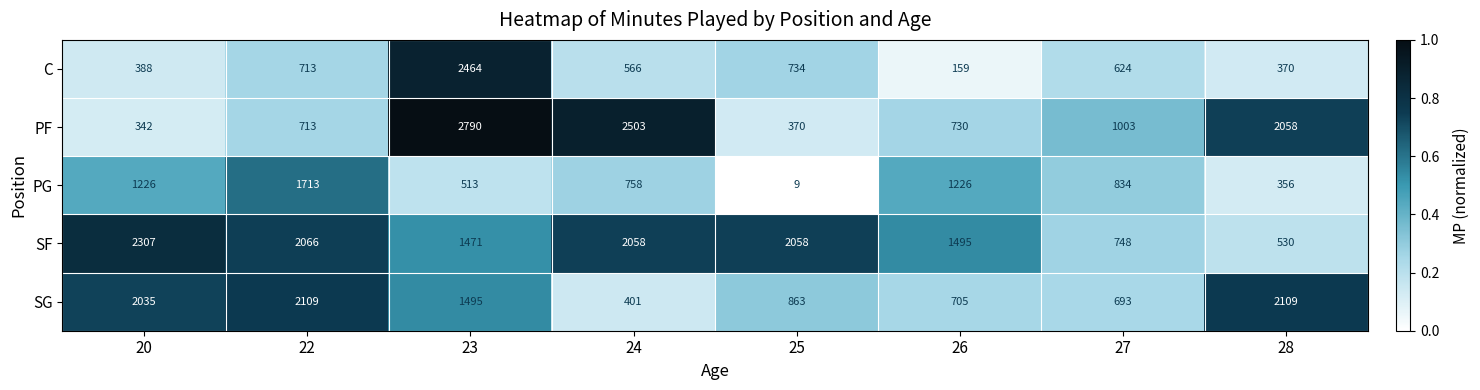

At which category is the sum across all series the highest?

23